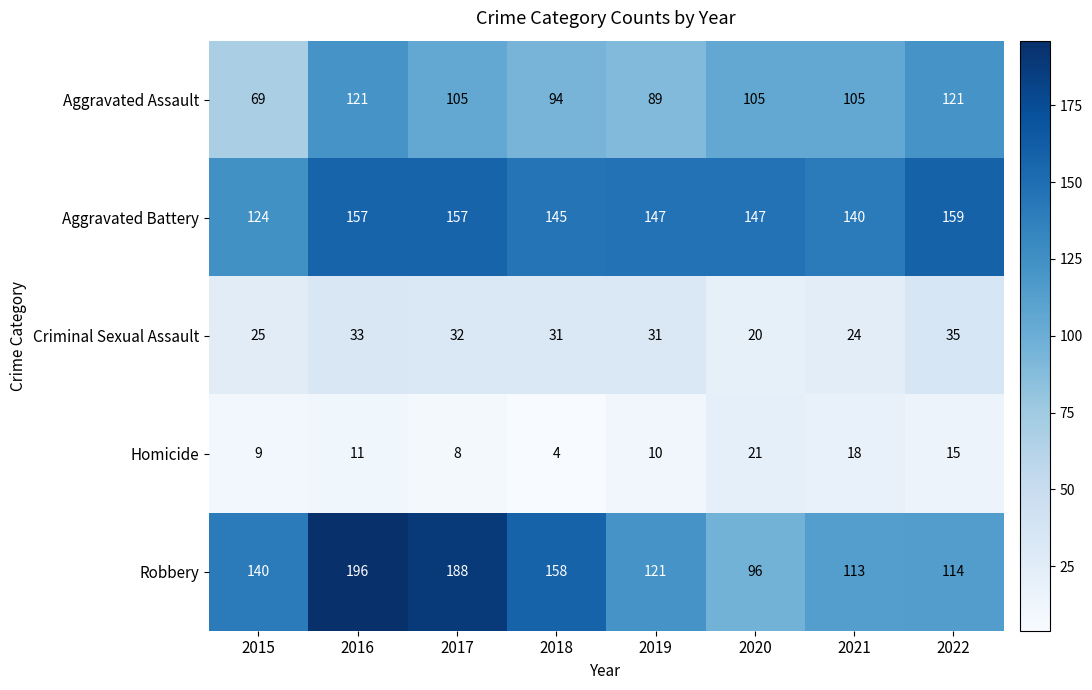

Between 2015 and 2022, which series saw the biggest shift?

Aggravated Assault